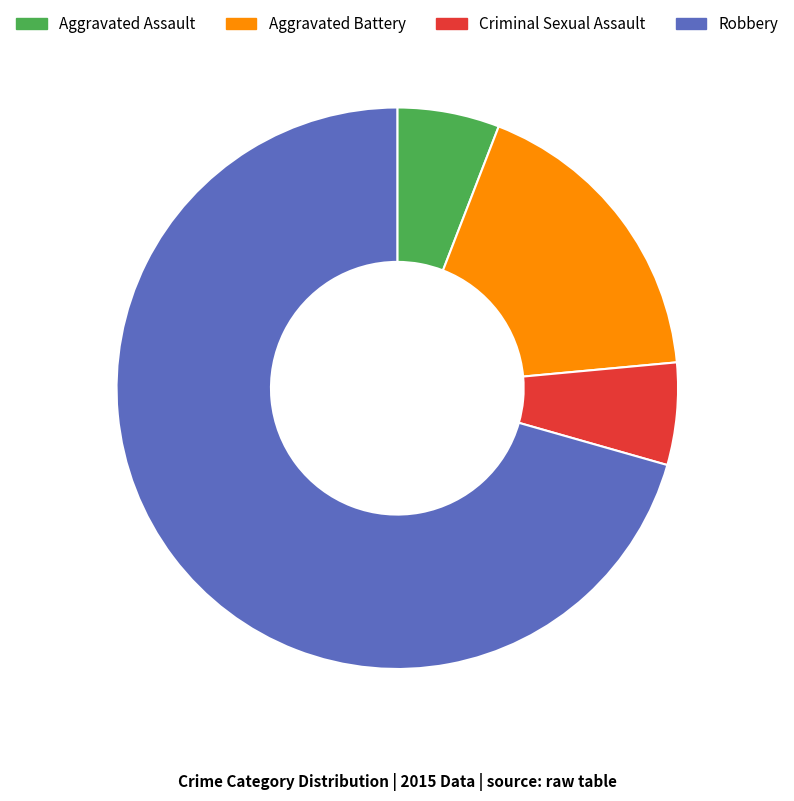

Which has a higher value, Aggravated Battery or Criminal Sexual Assault?

Aggravated Battery